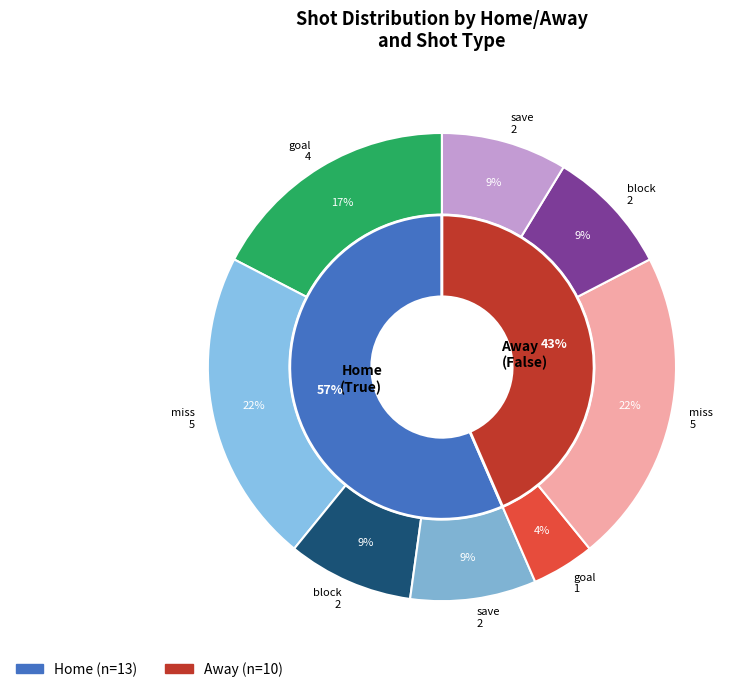

Rank the categories by value from highest to lowest.

True, False